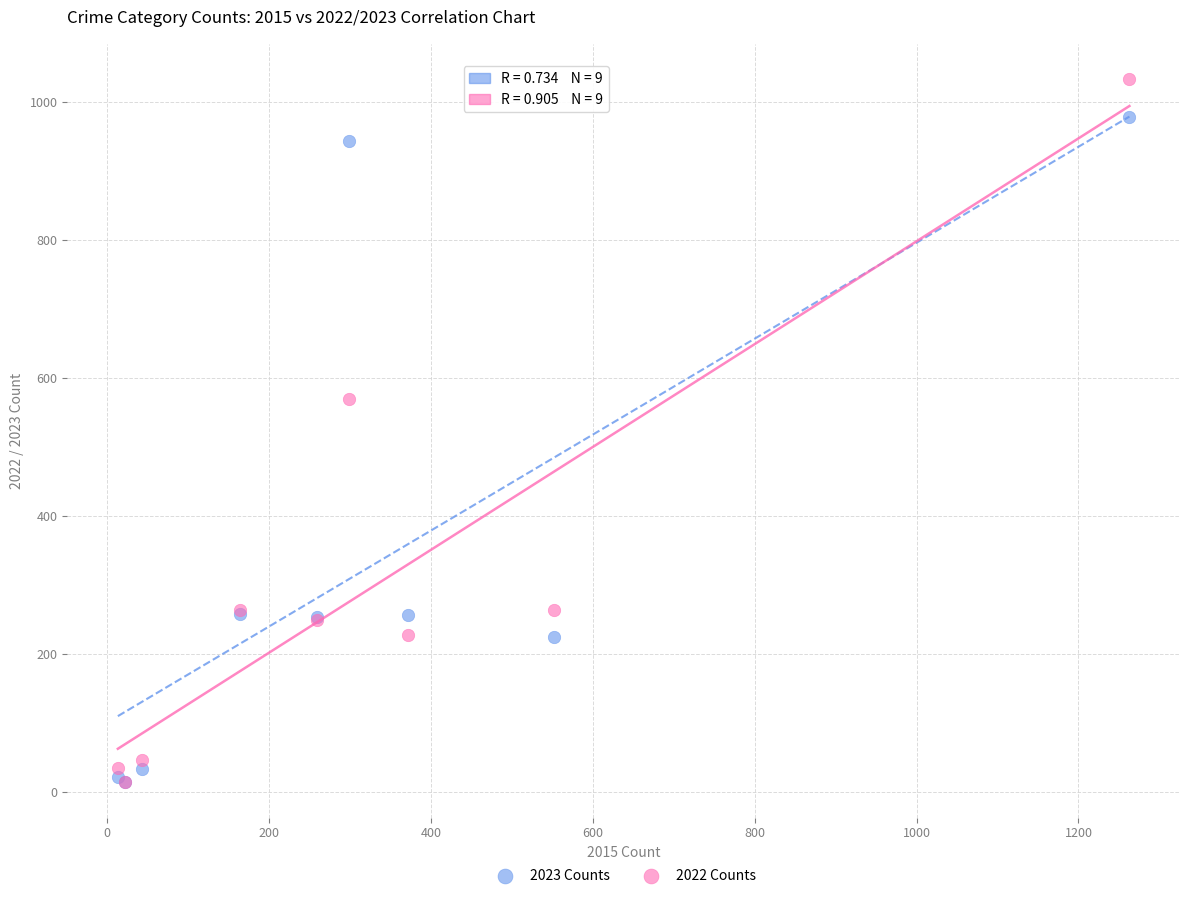

In the 2023 Counts series, what Y value is closest to 496?

258